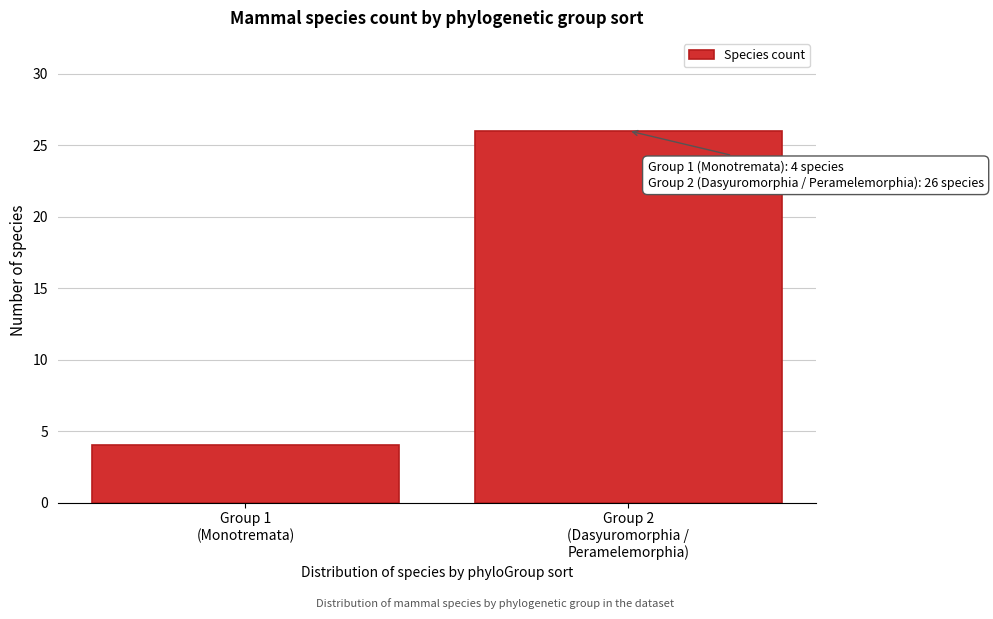

Reading right to left, extract all data points from this chart.

26	4